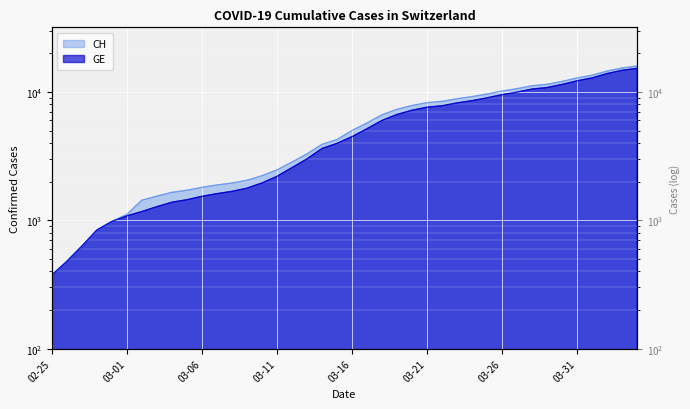

What is the difference between the CH values at 2020-03-29 and 2020-03-11?

8995